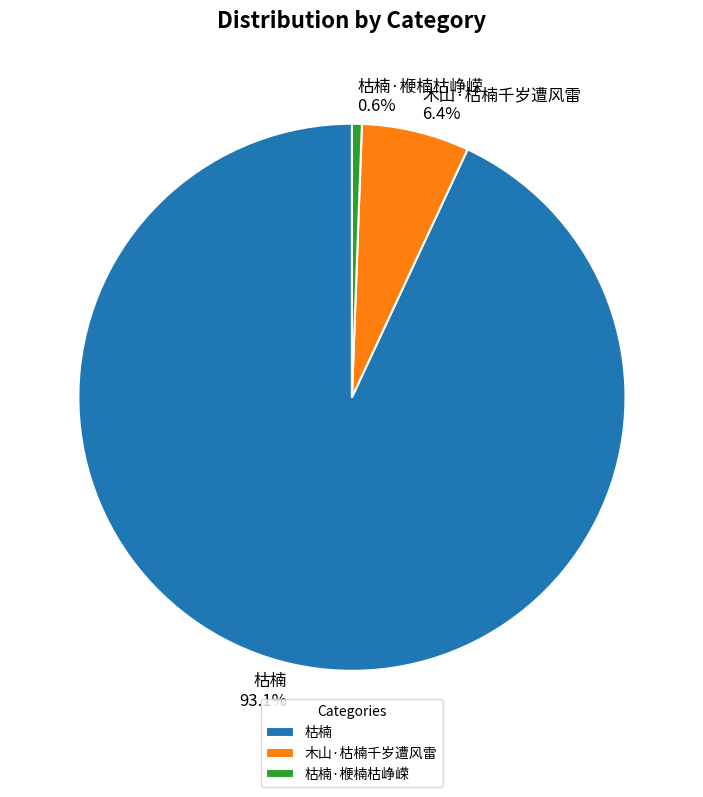

Which category accounts for the majority?

枯楠